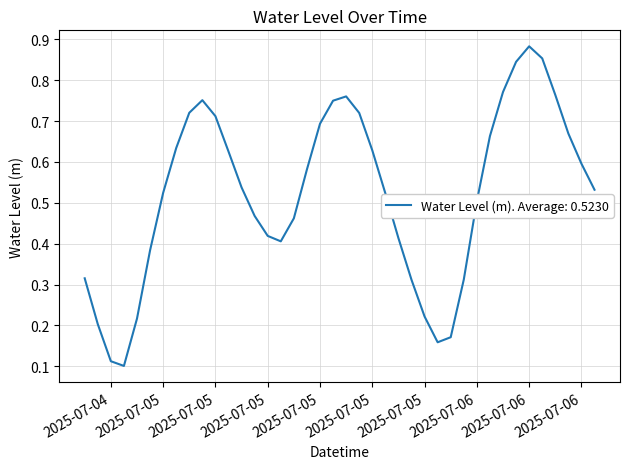

How many lines are shown in the chart?

1